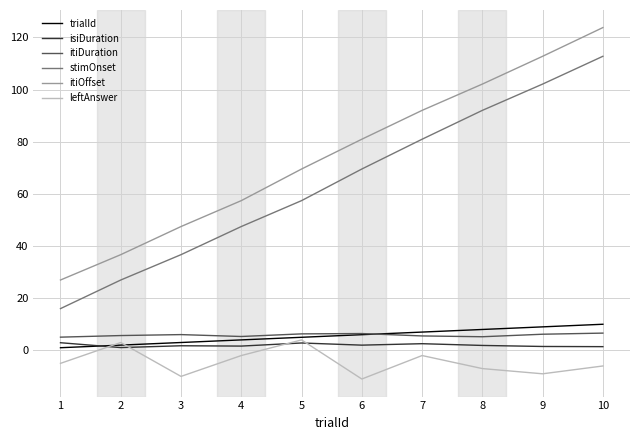

True or false: itiOffset and stimOnset cross at least once.

False